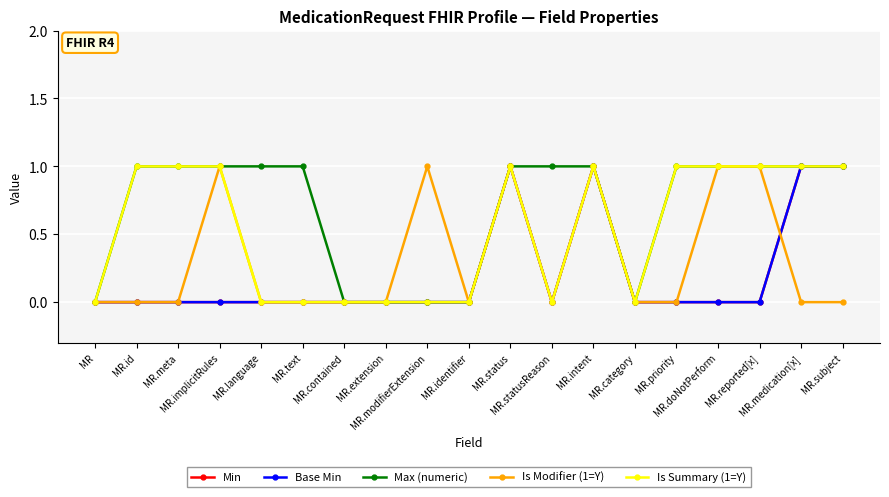

Between MR.identifier and MR.intent, which series saw the biggest shift?

Min